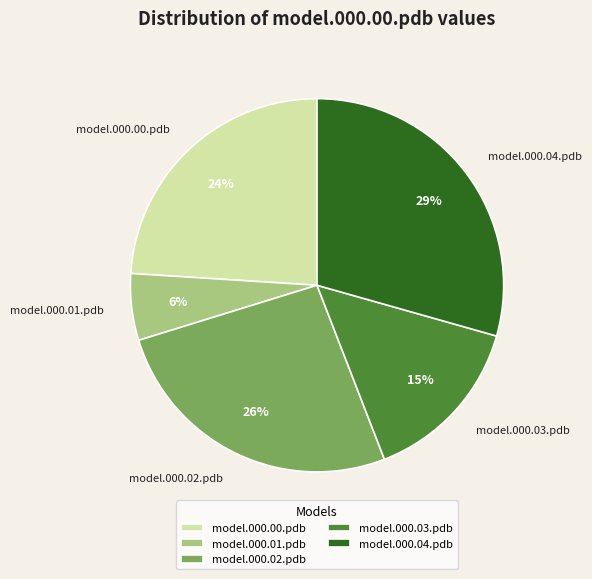

To the nearest percent, what portion does model.000.00.pdb represent?

24%